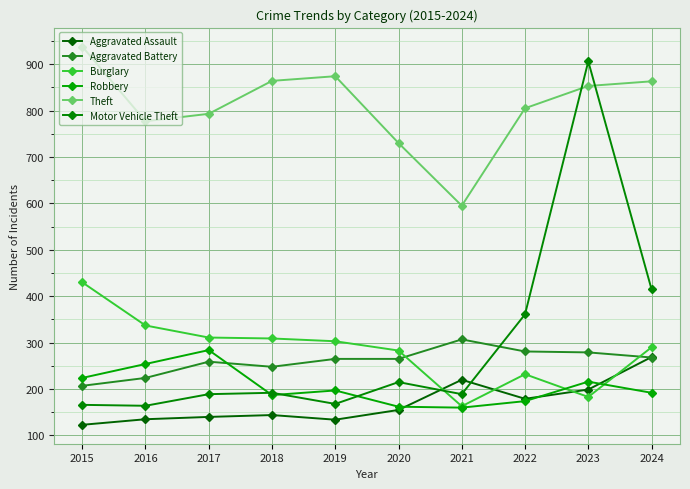

Reading left to right, transcribe all the data shown in this chart.

Aggravated Assault: 2015=123	2016=135	2017=140	2018=144	2019=134	2020=155	2021=220	2022=179	2023=199	2024=269
Aggravated Battery: 2015=207	2016=224	2017=259	2018=248	2019=265	2020=265	2021=307	2022=281	2023=279	2024=268
Burglary: 2015=430	2016=337	2017=311	2018=309	2019=303	2020=283	2021=163	2022=232	2023=183	2024=290
Robbery: 2015=224	2016=254	2017=284	2018=187	2019=197	2020=162	2021=160	2022=174	2023=216	2024=192
Theft: 2015=938	2016=777	2017=793	2018=864	2019=874	2020=730	2021=595	2022=805	2023=853	2024=863
Motor Vehicle Theft: 2015=166	2016=164	2017=189	2018=192	2019=168	2020=215	2021=189	2022=361	2023=906	2024=415